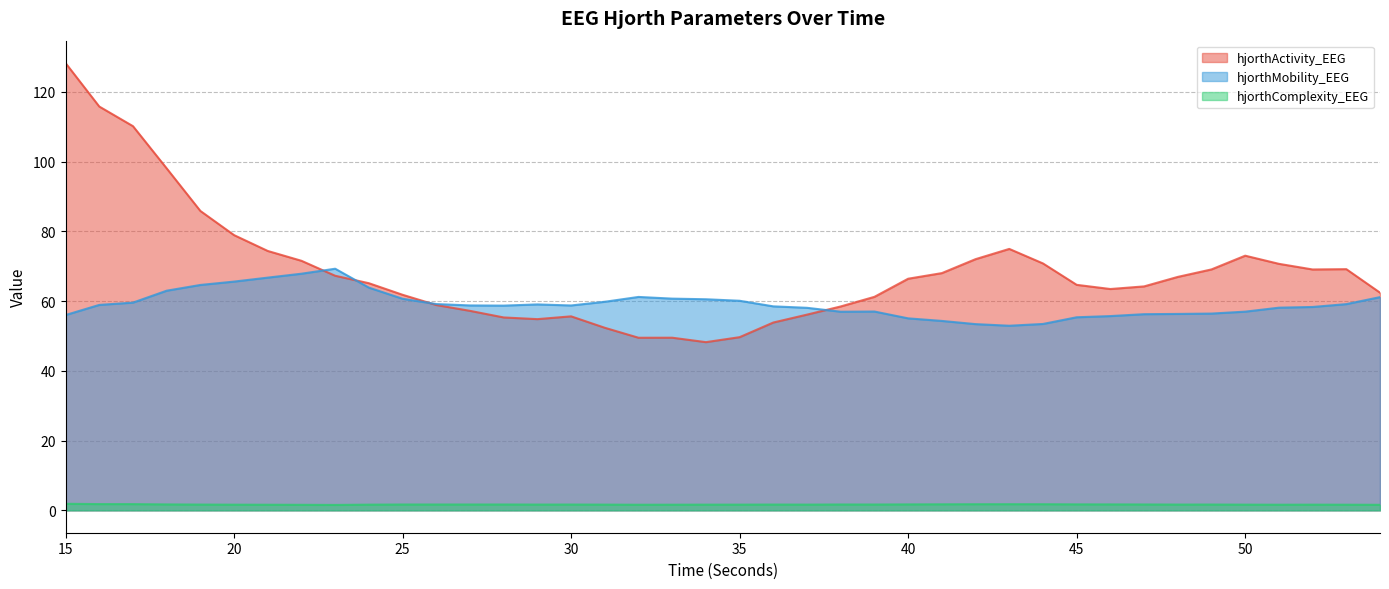

True or false: hjorthActivity_EEG and hjorthMobility_EEG intersect in this chart.

True